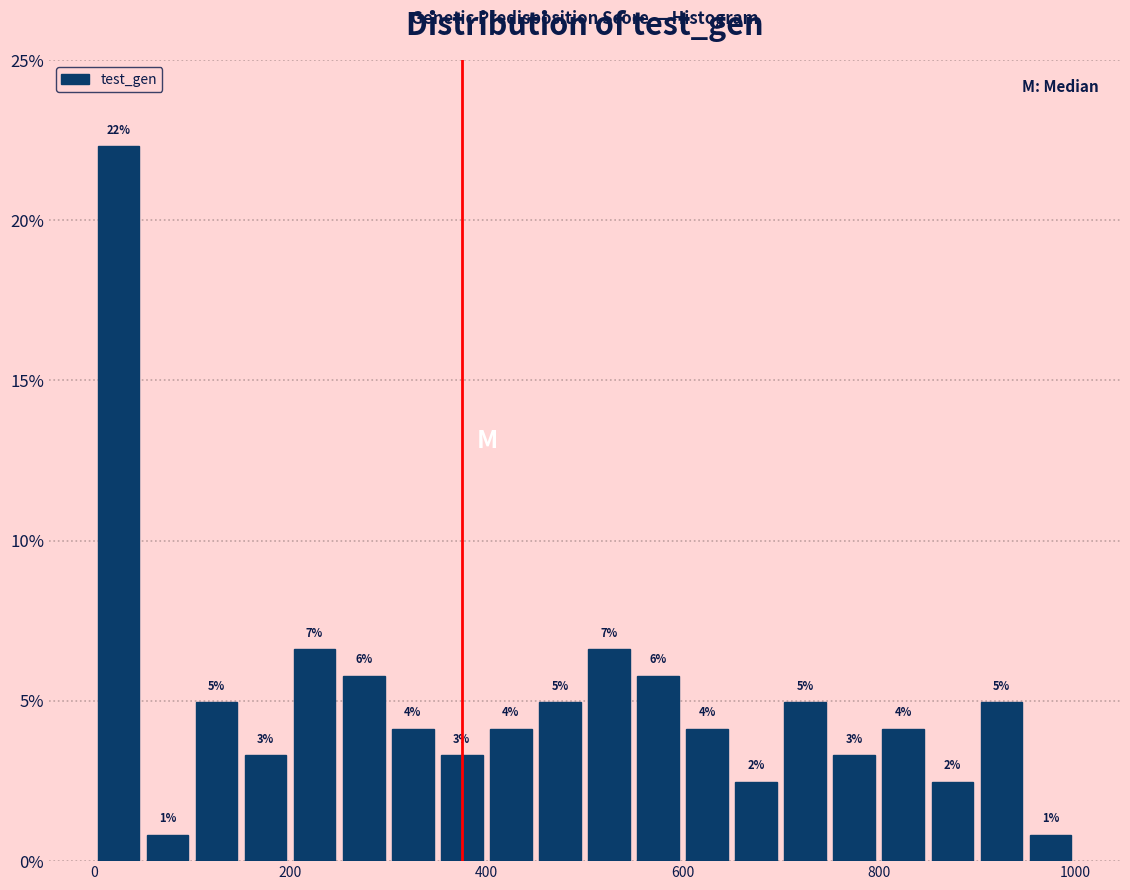

Around what value on the x-axis is the tallest bar? Give the approximate position of its centre, as read against the axis.

20